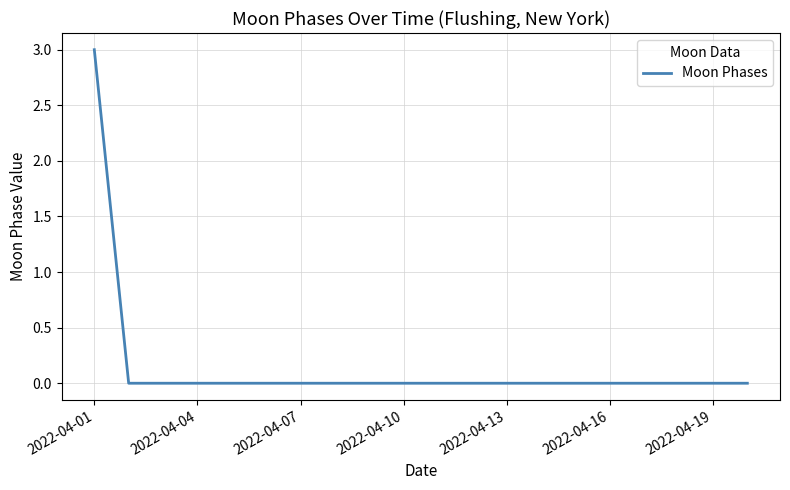

What is the greatest value displayed?

3